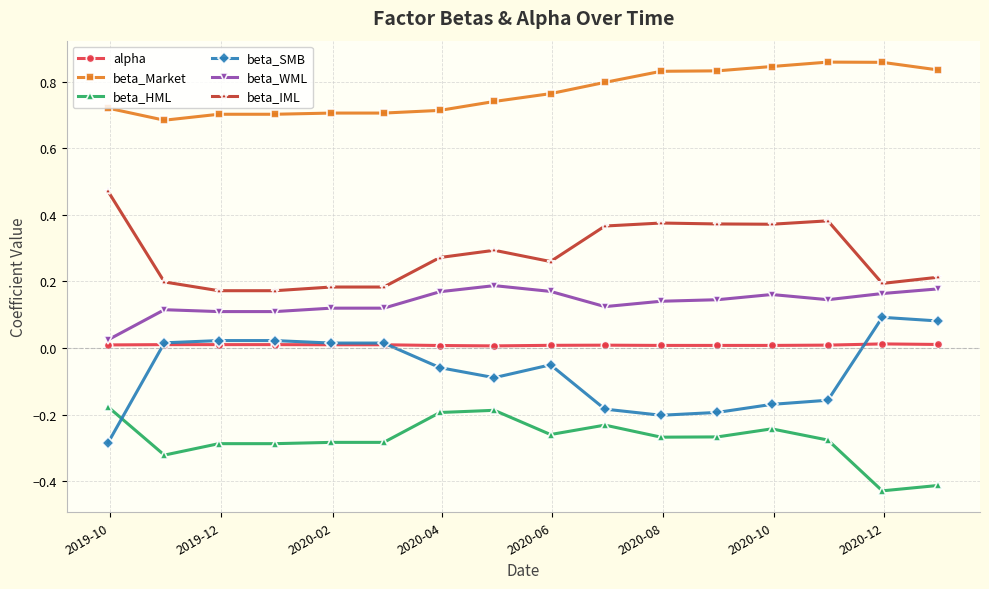

Rank the series by their maximum value, from lowest to highest.

beta_HML, alpha, beta_SMB, beta_WML, beta_IML, beta_Market